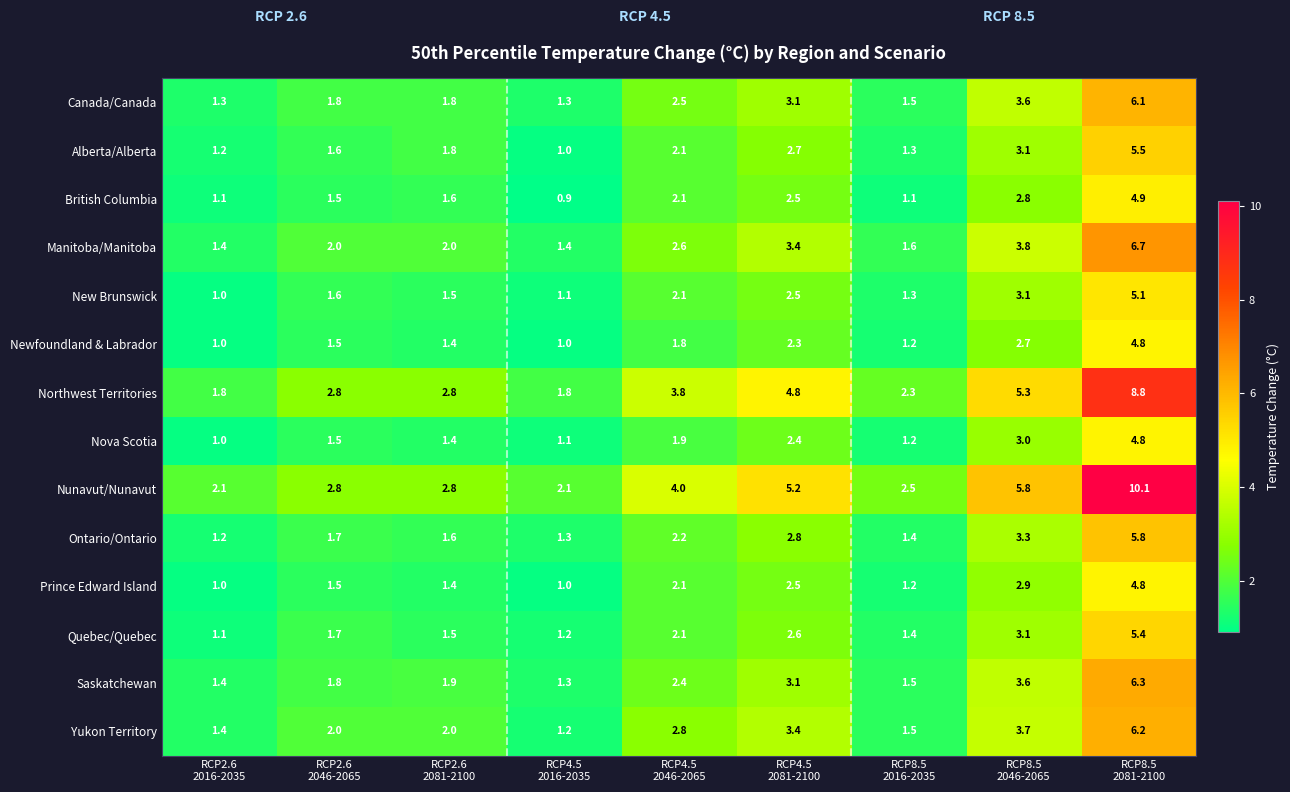

What is the spread (max minus min) of values at RCP4.5
2046-2065?

2.2